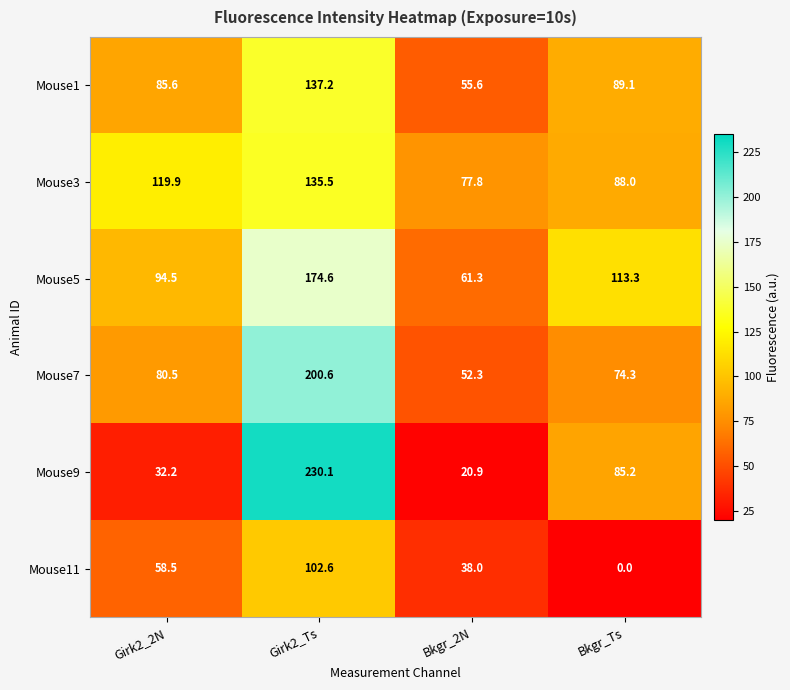

Which series has the largest total across all categories?

Mouse5